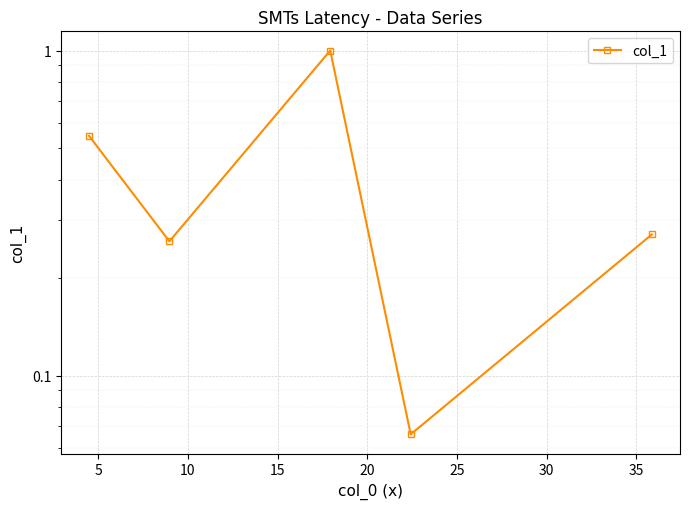

How many points are lower than both their immediate neighbors (excluding endpoints)?

2